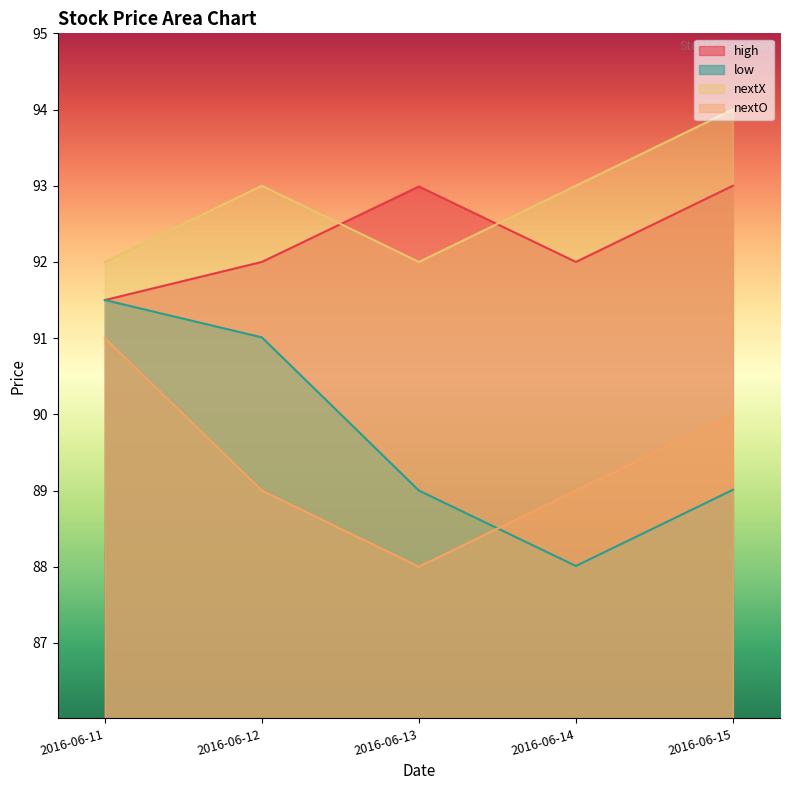

True or false: low and high cross at least once.

False